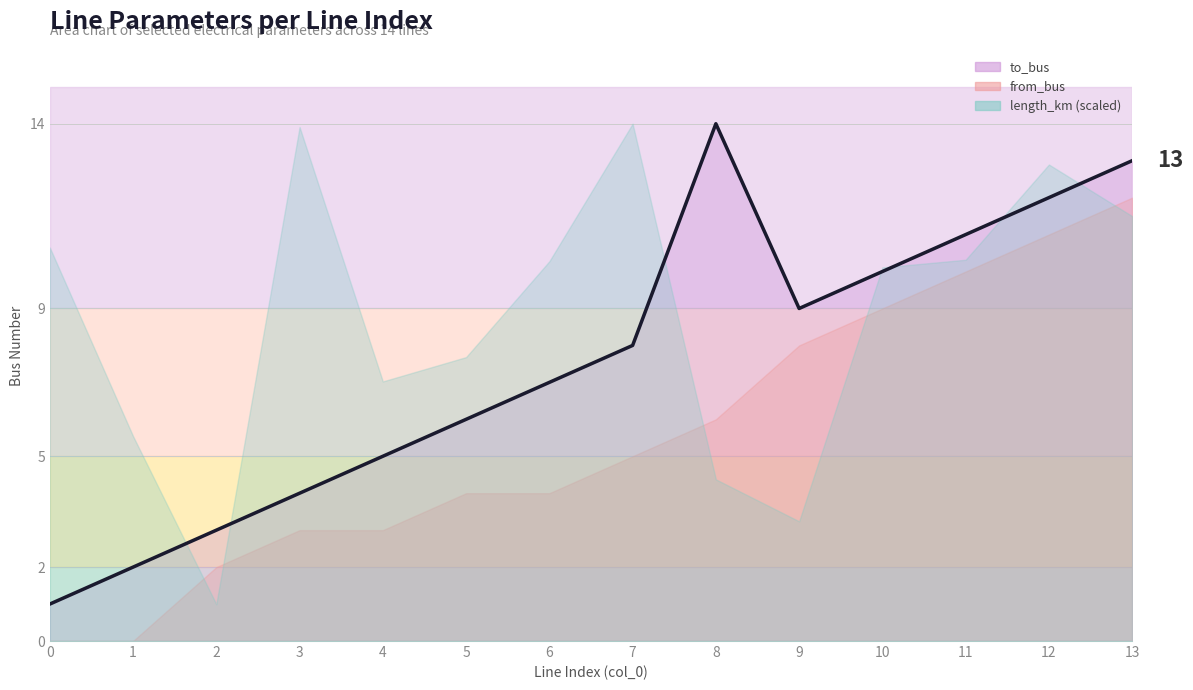

True or false: the data shows 8 at 7.

True